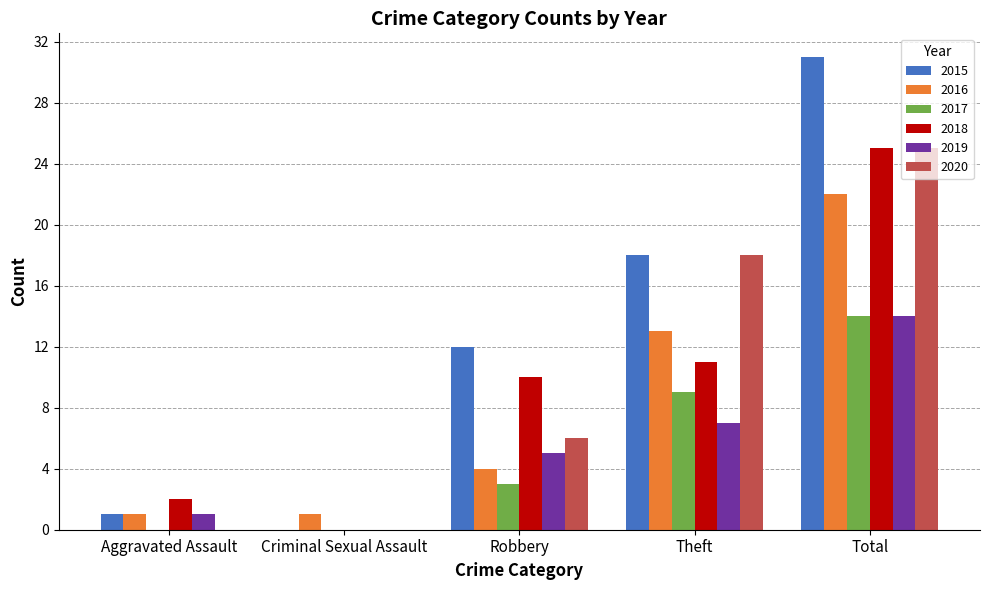

Reading right to left, transcribe all the data shown in this chart.

2015: 31	18	12	0	1
2016: 22	13	4	1	1
2017: 14	9	3	0	0
2018: 25	11	10	0	2
2019: 14	7	5	0	1
2020: 25	18	6	0	0